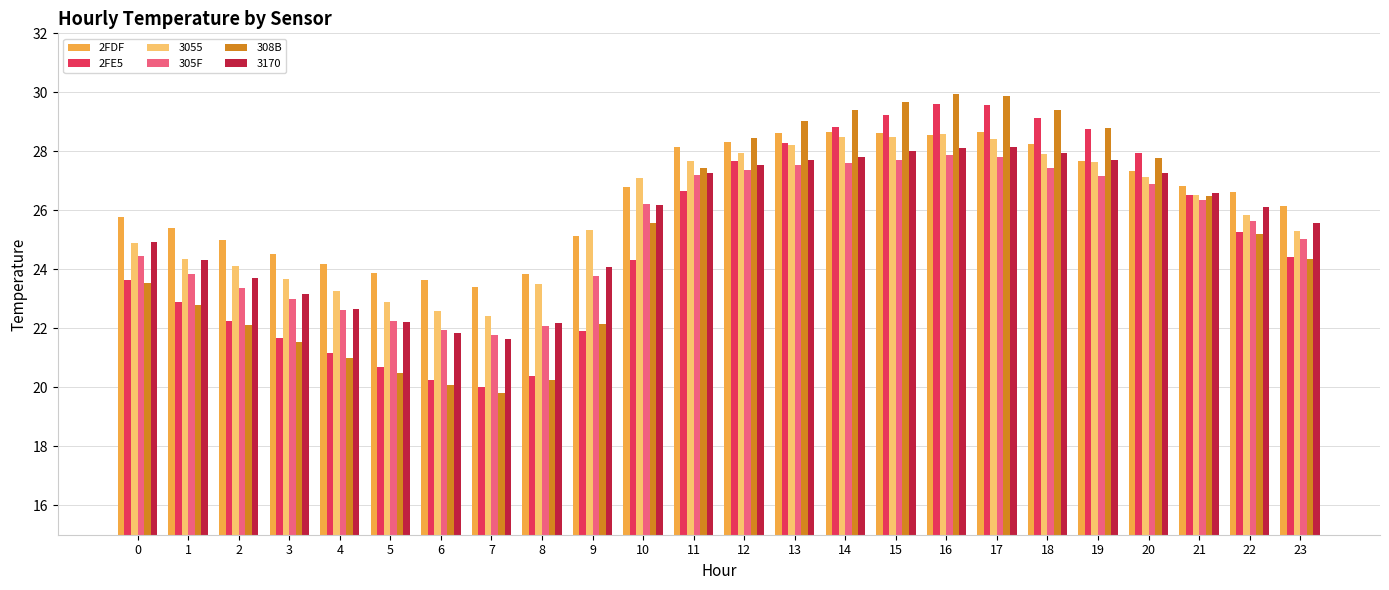

What is the difference between the highest and lowest values at 7?

3.6